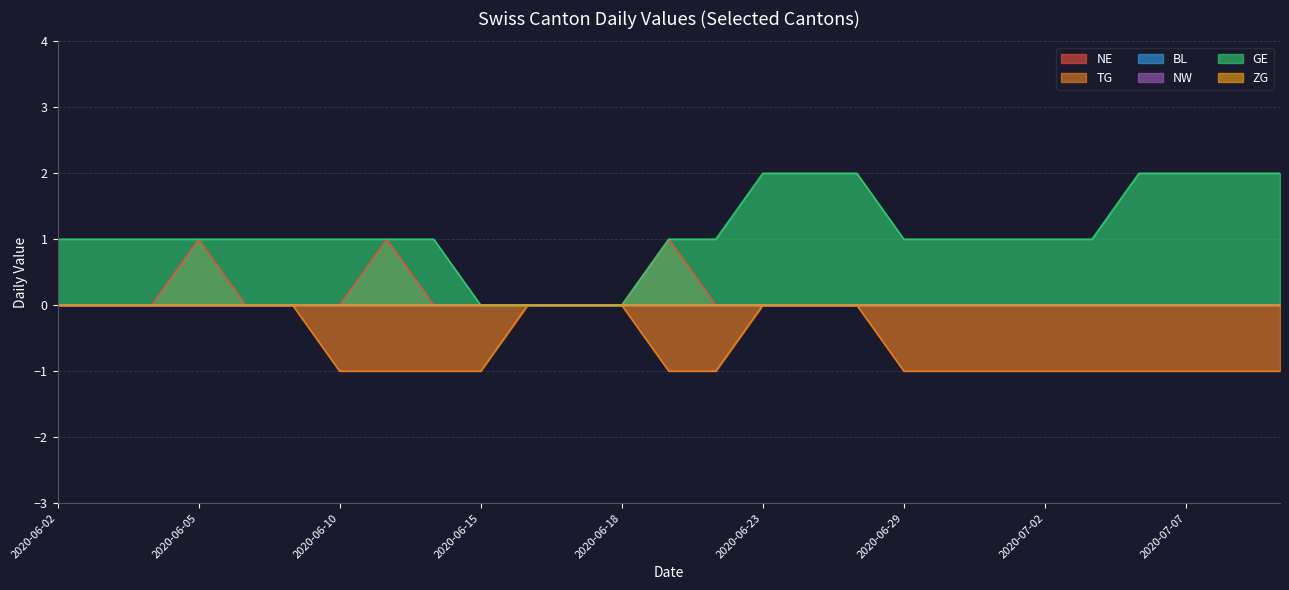

Count the number of data series in this chart.

6